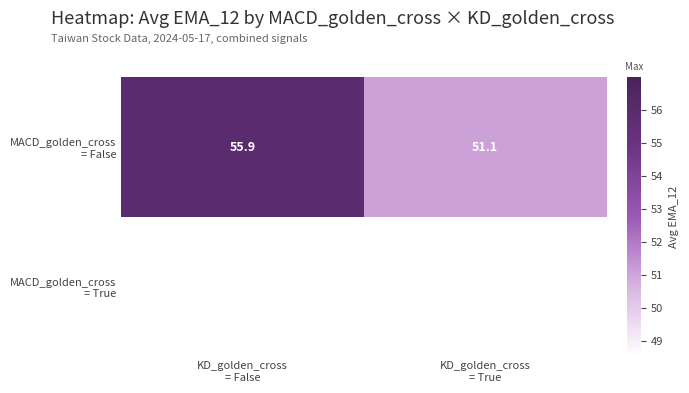

What is the difference between the maximum and minimum values in the MACD_golden_cross = False series?

4.8